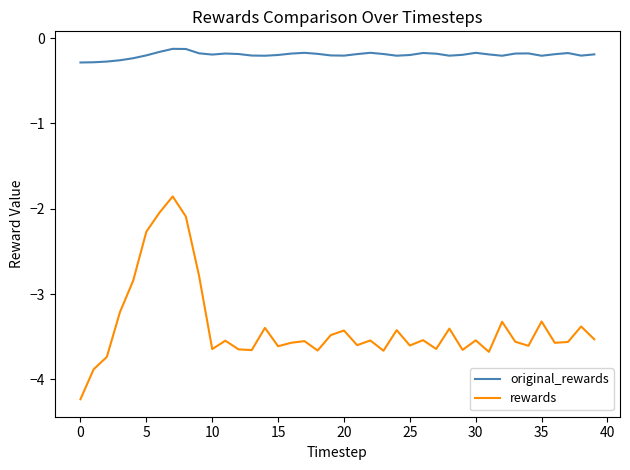

Rank the series by their average value, from highest to lowest.

original_rewards, rewards